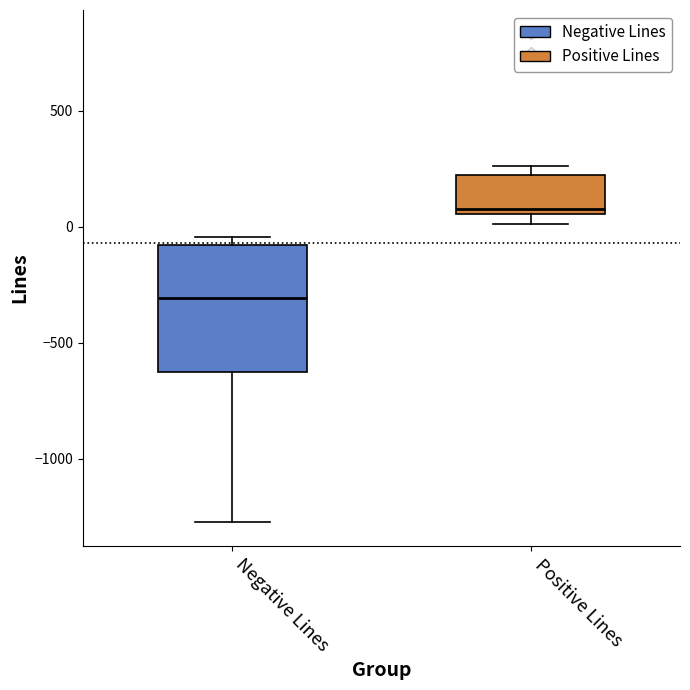

Reading left to right, read every box against the y-axis: the position of its median line, the range the box covers, and the ends of its whiskers. The values are not printed on the chart, so give them approximately, as read against the axis.

Negative Lines: median -300, box -600 to -100, whiskers -1250 to -50
Positive Lines: median 100, box 50 to 200, whiskers 0 to 250